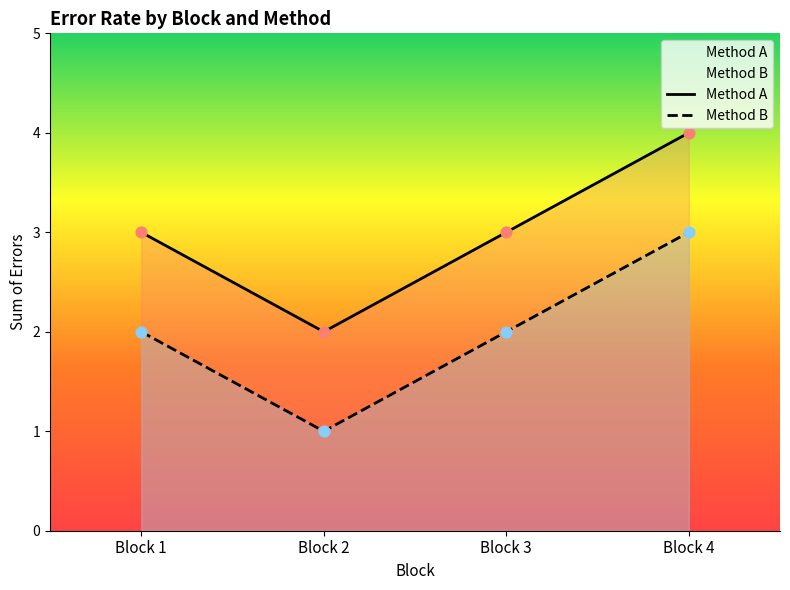

What are all the series names shown in the legend?

Method A, Method B